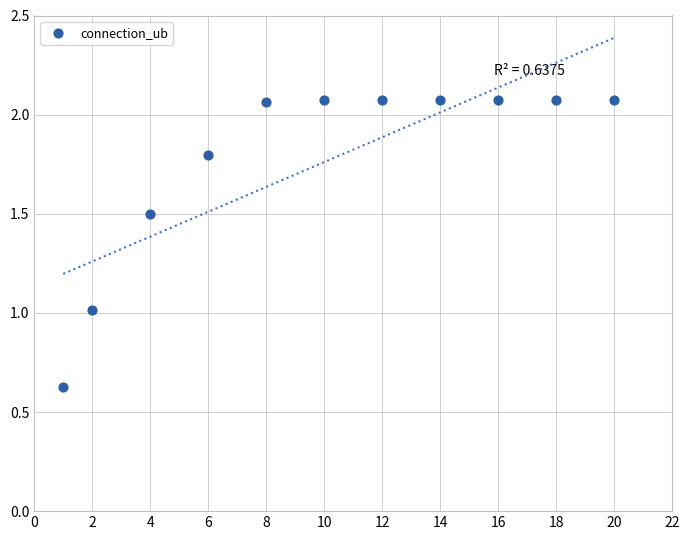

What is the average X value?

10.1